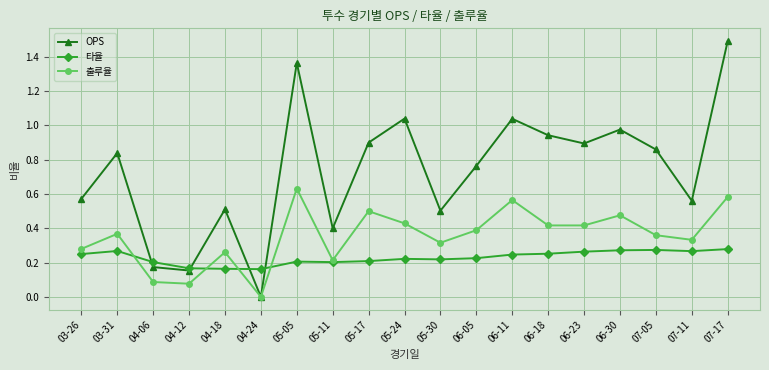

True or false: OPS and 타율 intersect in this chart.

True